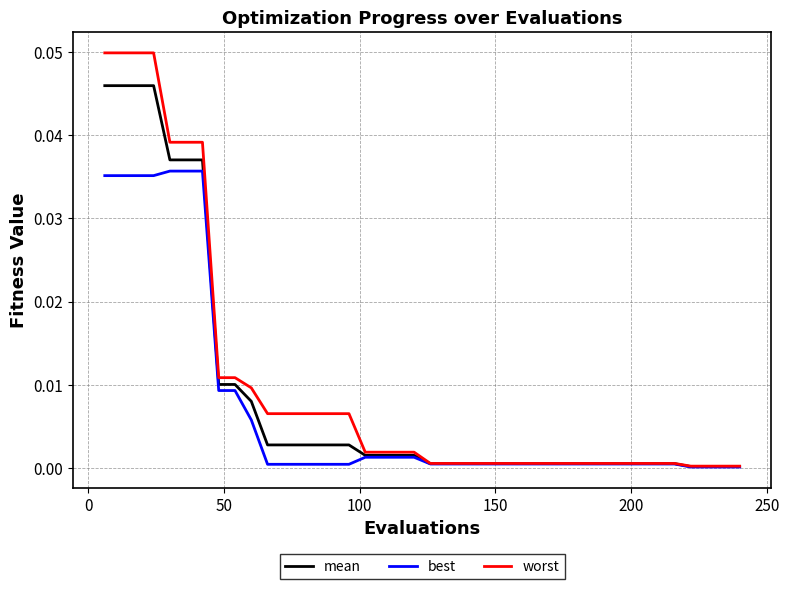

Which series has the widest spread of values?

worst